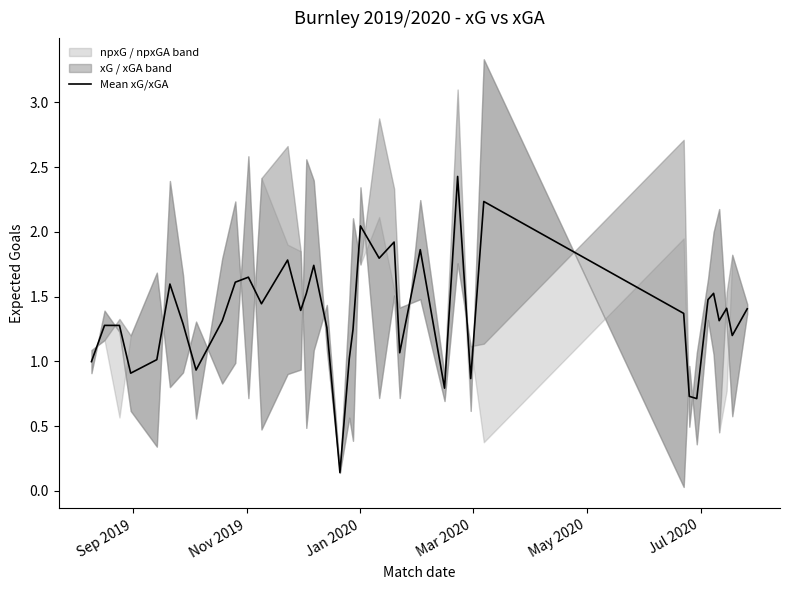

What is the maximum value for Mean xG/xGA?

2.4